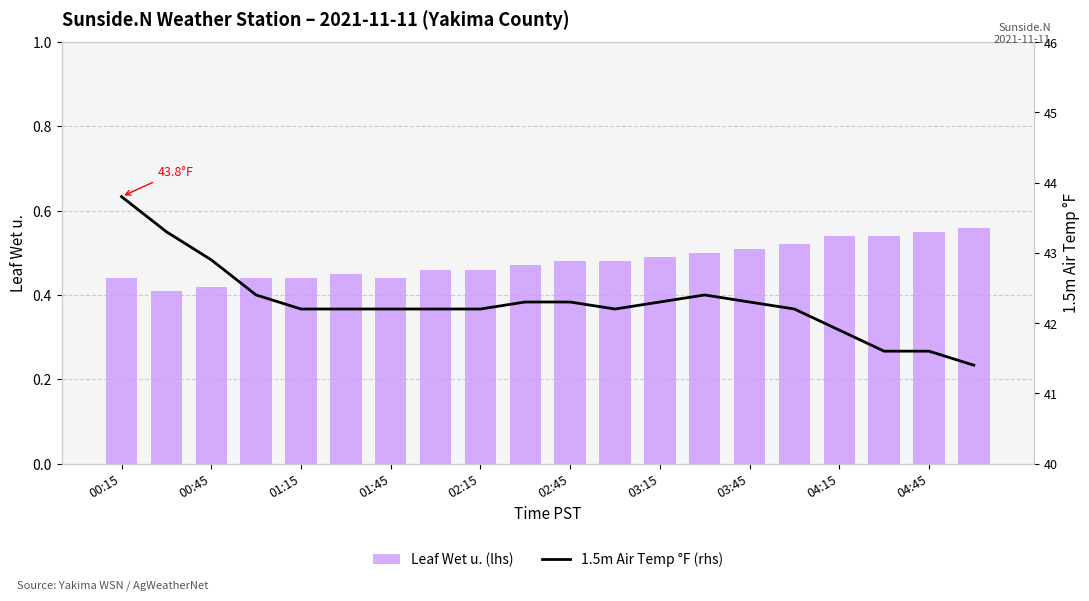

What is the difference between the maximum and minimum values in the 1.5m Air Temp °F (rhs) series?

2.4